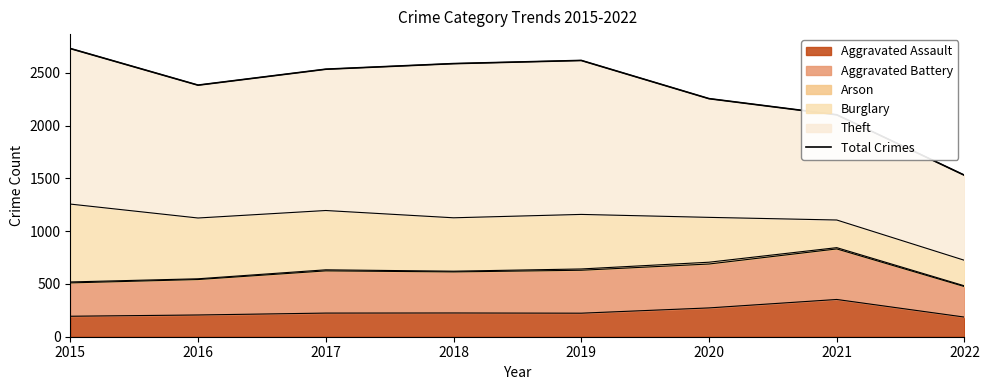

Which has a higher value, 2019 or 2020?

2019